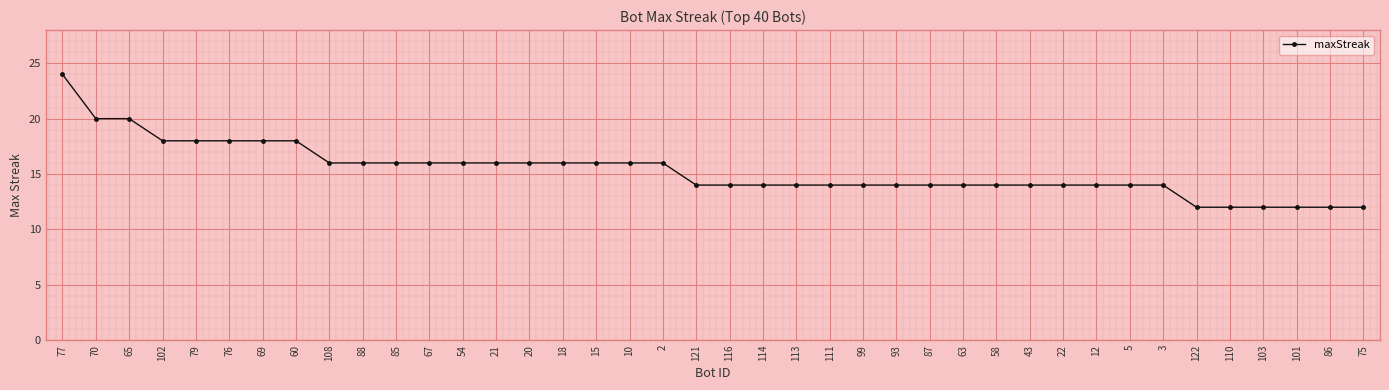

What is the difference between the maximum and minimum values?

12